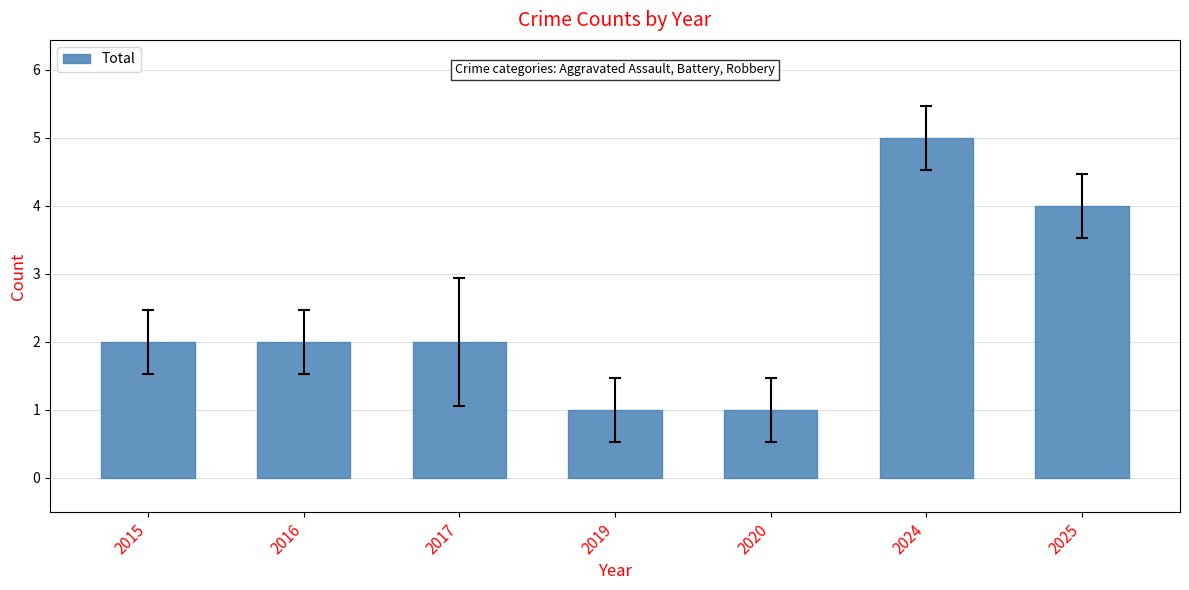

Reading right to left, what are all the values shown in this chart?

4	5	1	1	2	2	2